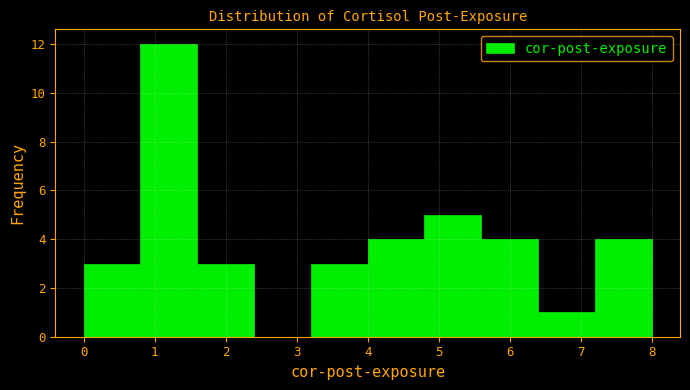

Reading left to right, transcribe this chart: for each bar, give the range it covers on the x-axis and its height. The values are not printed on the chart, so give them approximately, as read against the axis.

0.0 to 0.8: 3
0.8 to 1.6: 12
1.6 to 2.4: 3
2.4 to 3.2: 0
3.2 to 4.0: 3
4.0 to 4.8: 4
4.8 to 5.6: 5
5.6 to 6.4: 4
6.4 to 7.2: 1
7.2 to 8.0: 4